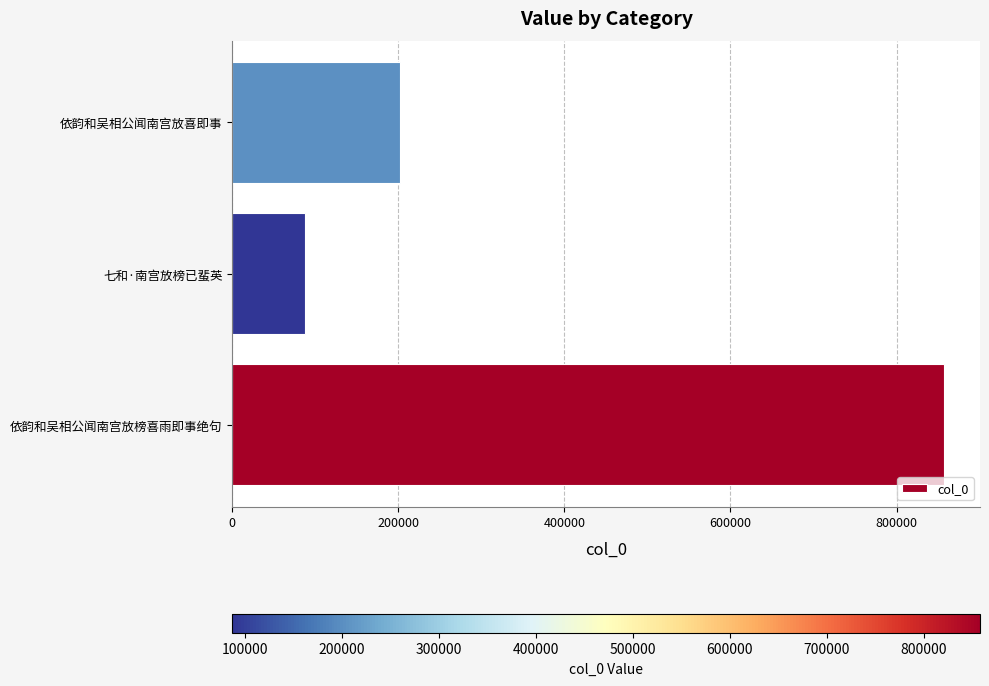

Which label corresponds to the smallest value in the chart?

七和·南宫放榜已蜚英